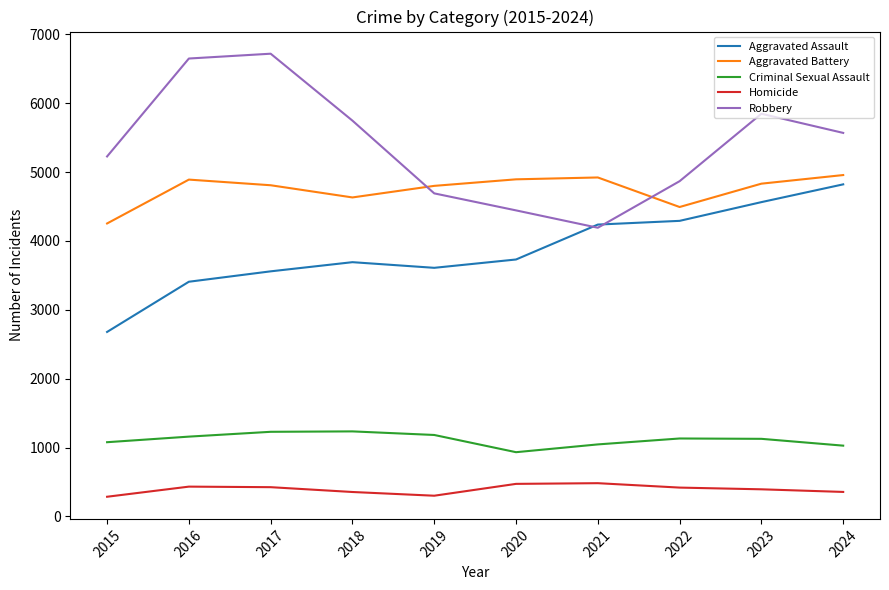

Is this an area chart (filled region under the line)?

No